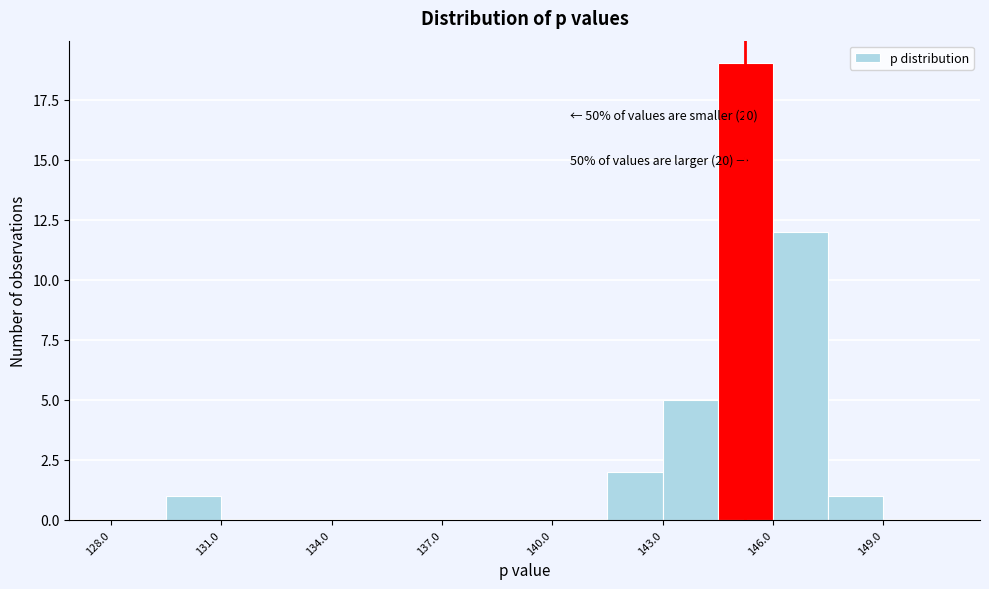

Read against the x-axis, roughly where is the centre of the tallest bar?

145.5